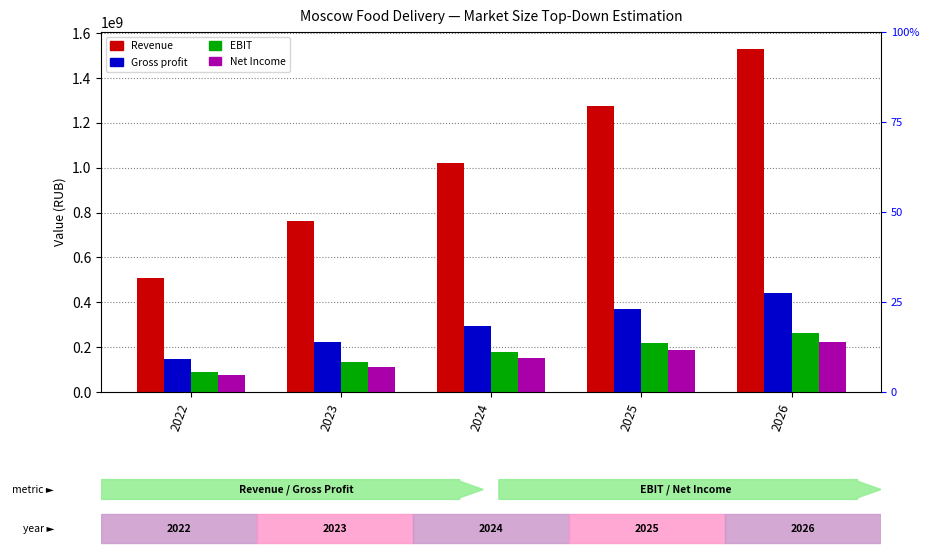

Which category has the highest value in the Gross profit series?

2026